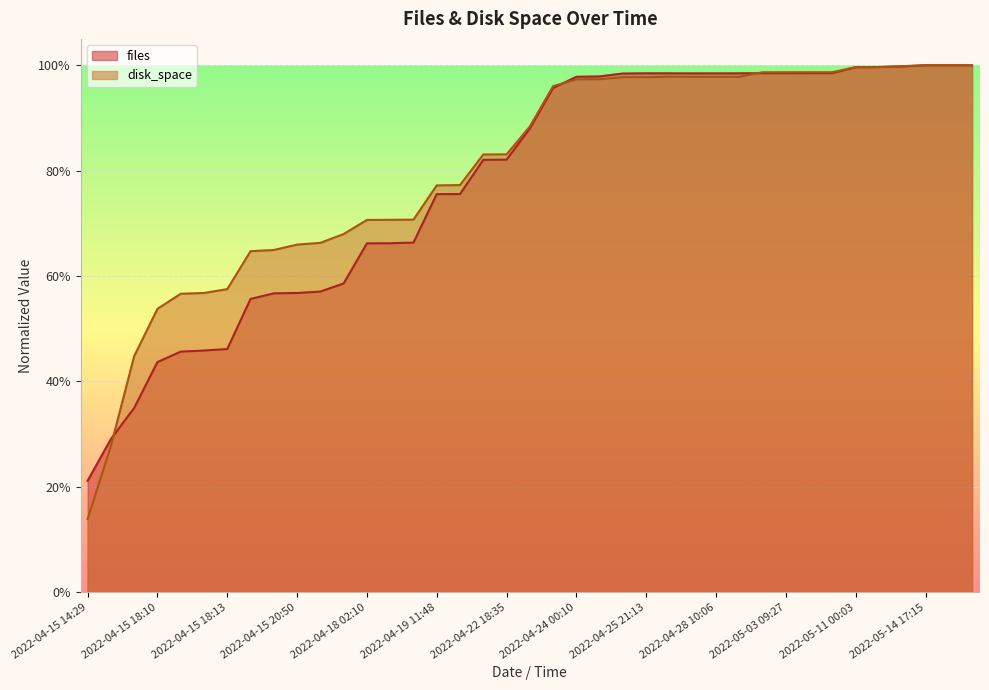

The value of files at 2022-04-23 17:28 is 0.9. True or false?

True